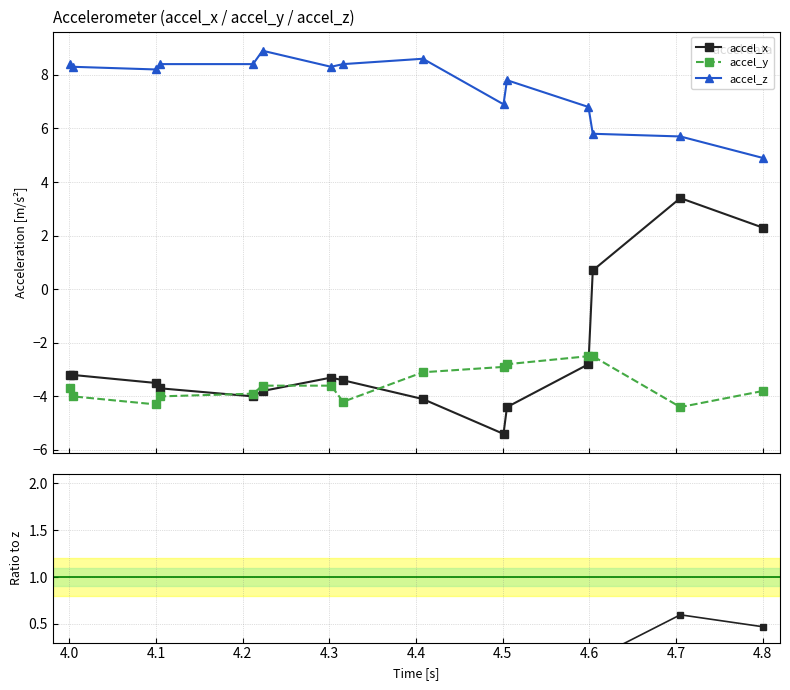

True or false: accel_x and accel_z intersect in this chart.

False